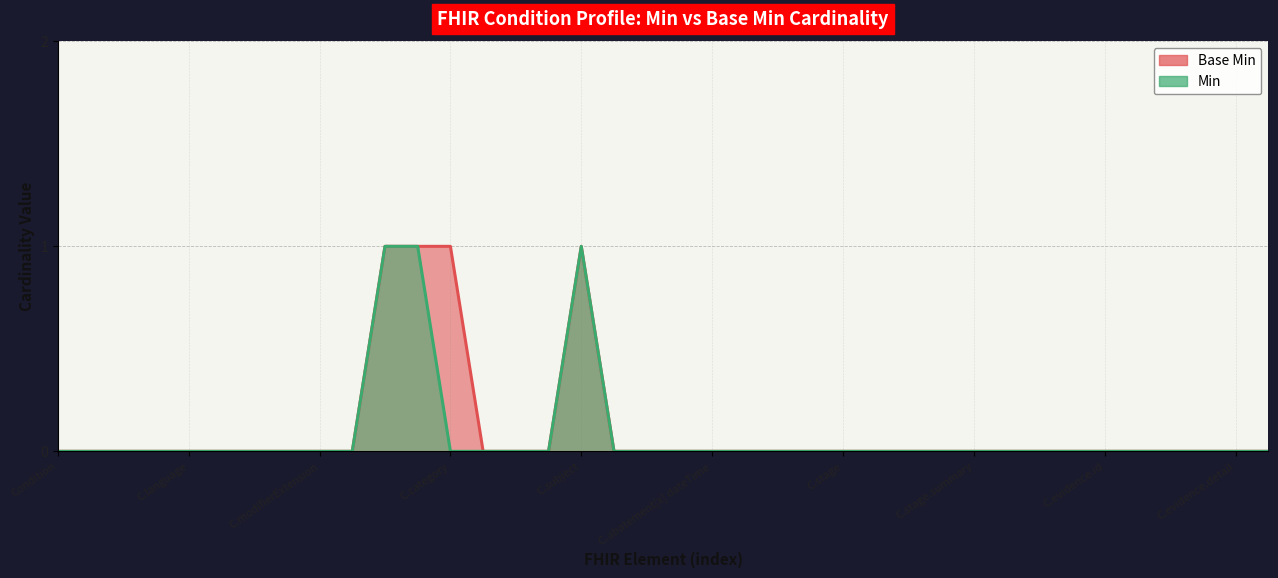

True or false: Min and Base Min cross at least once.

False